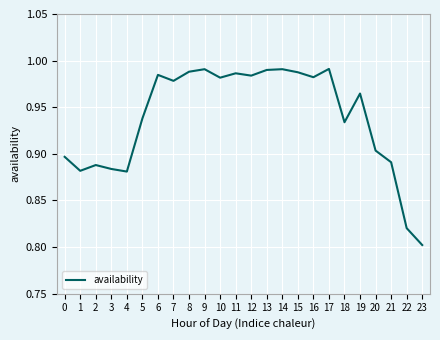

Is it true that the value at 10 is 0.7?

False